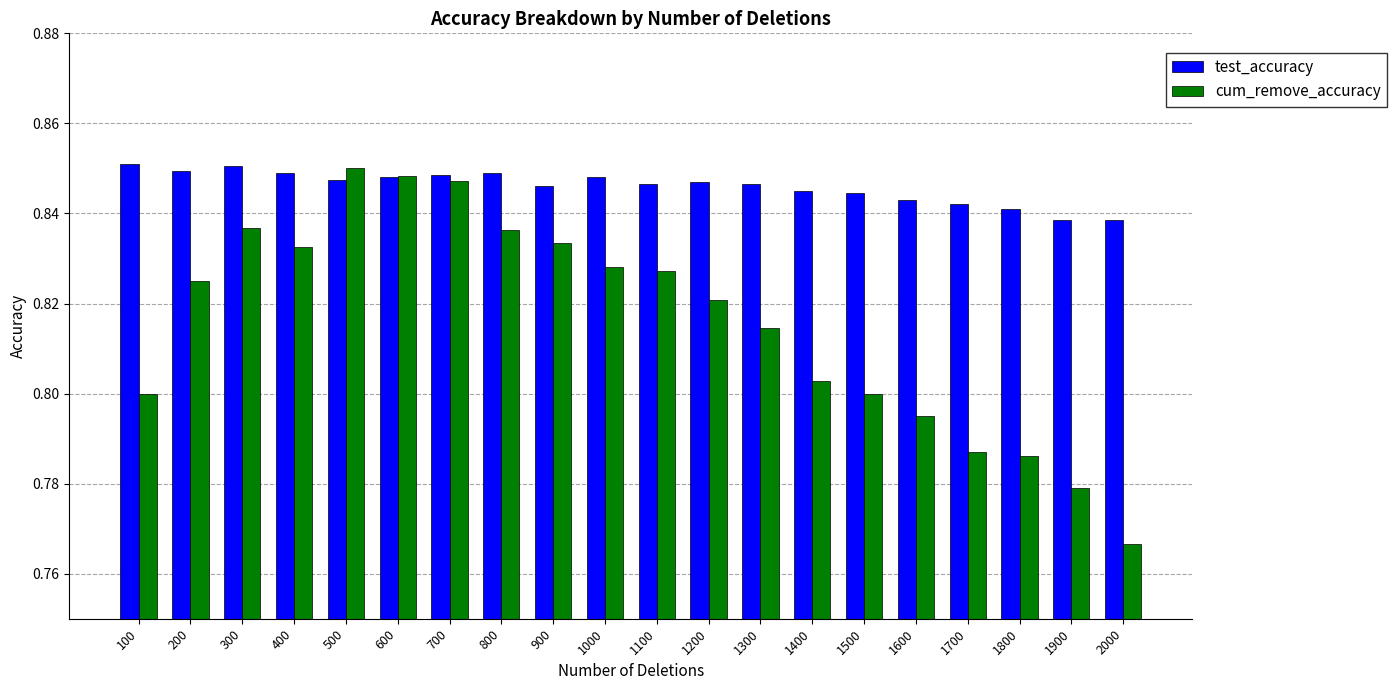

List the series in order of their overall mean, highest first.

test_accuracy, cum_remove_accuracy